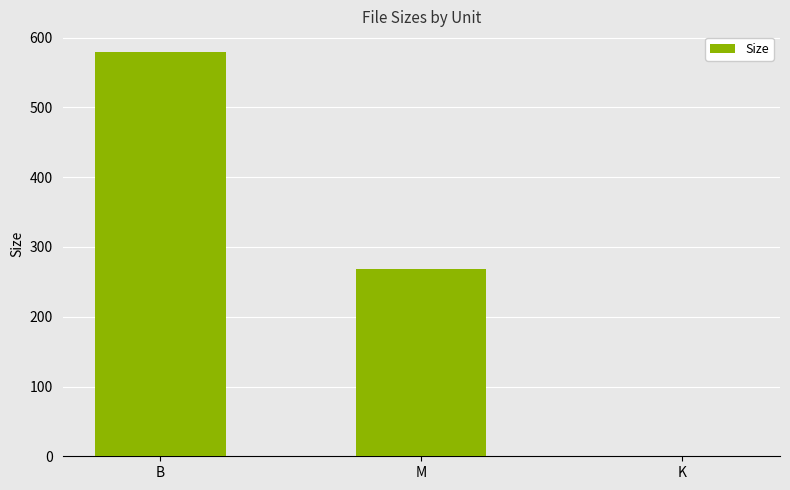

What is the sum of all values?

850.0